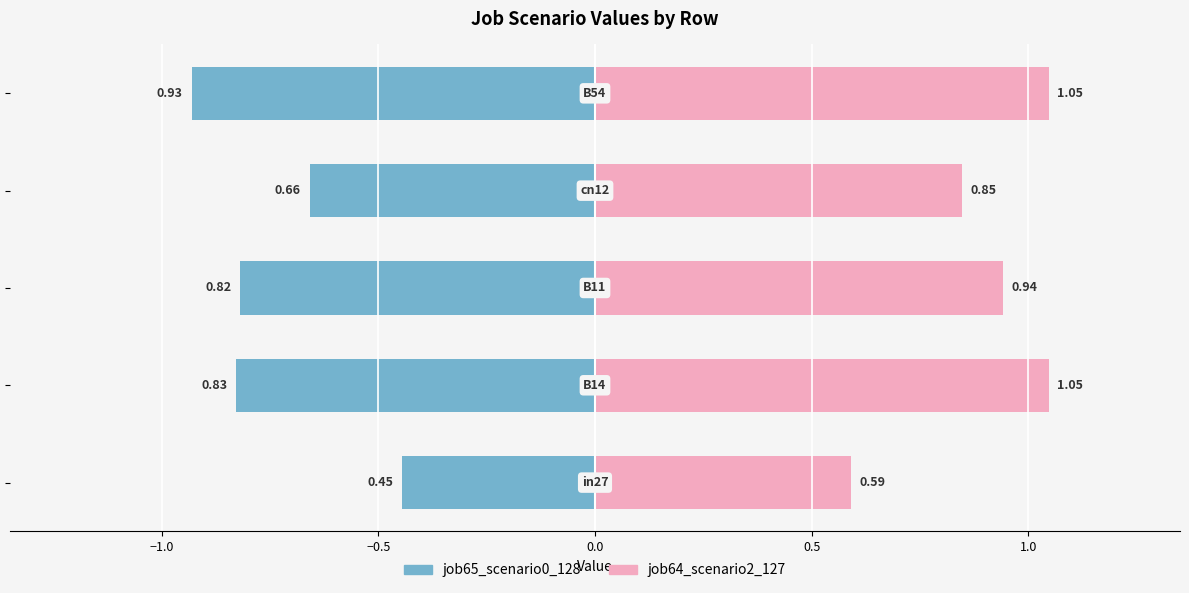

What is the sum of all job65_scenario0_128 values?

-3.7